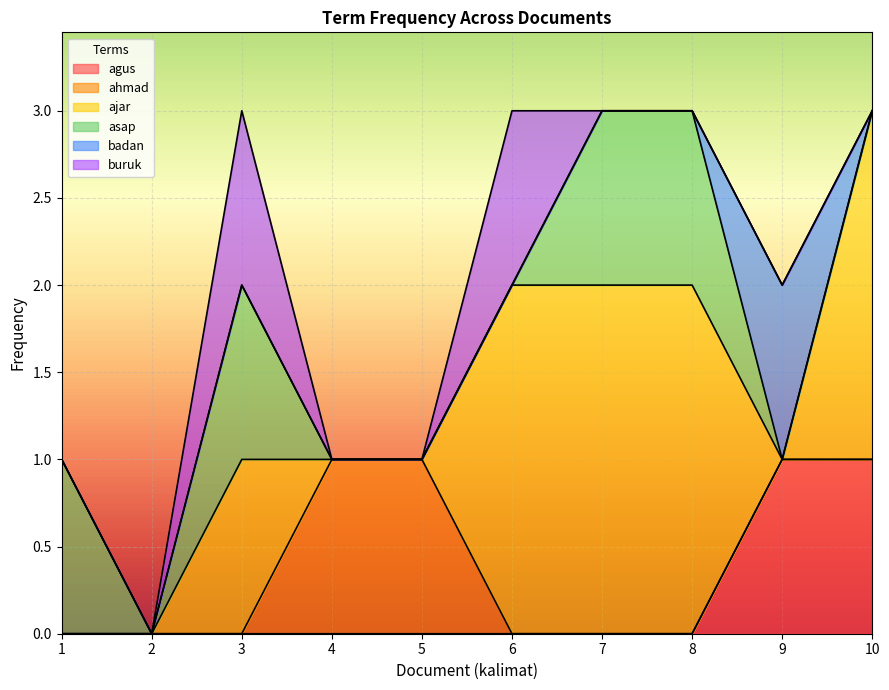

True or false: ahmad and agus intersect in this chart.

False